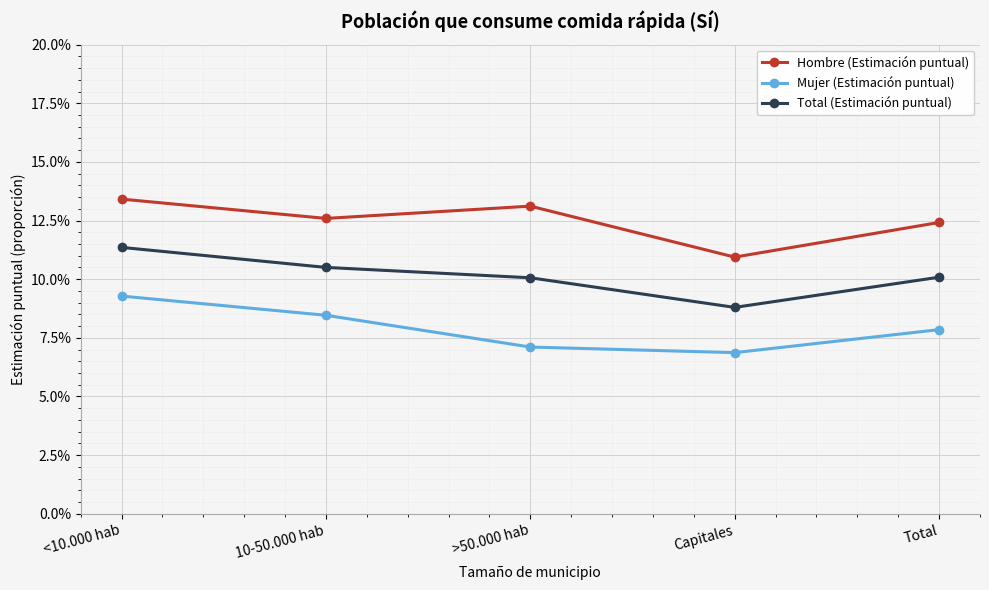

At >50.000 hab, list the series in order from smallest to largest.

Mujer (Estimación puntual), Total (Estimación puntual), Hombre (Estimación puntual)